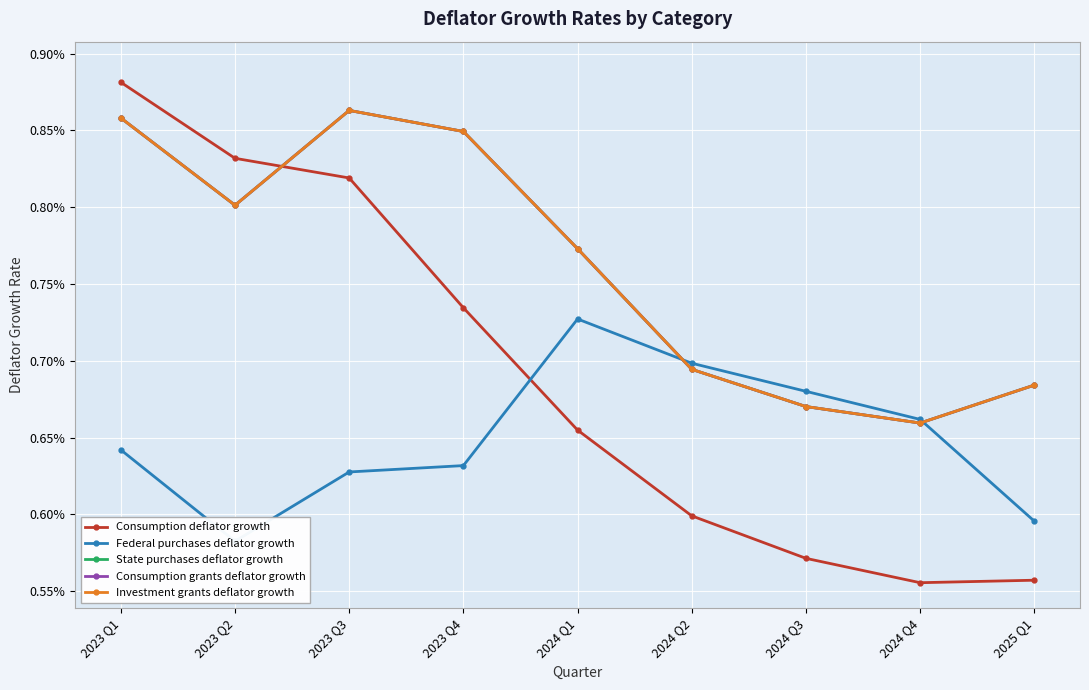

What are all the series names shown in the legend?

Consumption deflator growth, Federal purchases deflator growth, State purchases deflator growth, Consumption grants deflator growth, Investment grants deflator growth